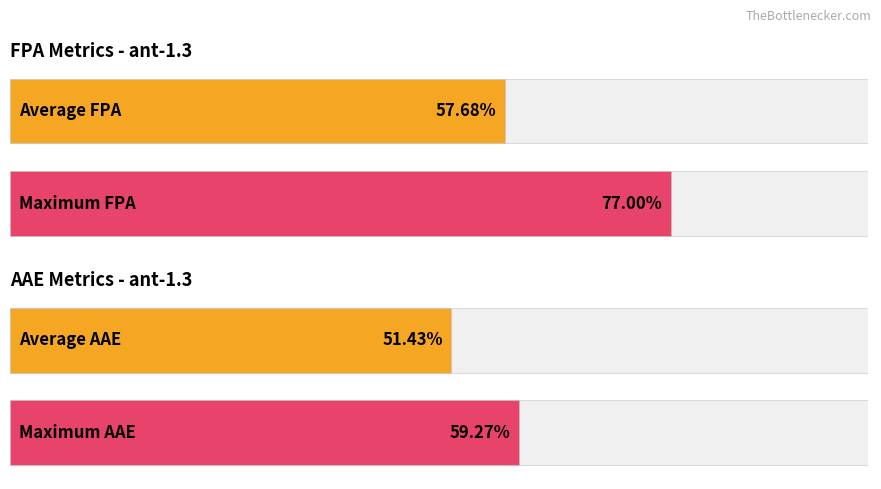

Does the chart contain stacked bars?

No